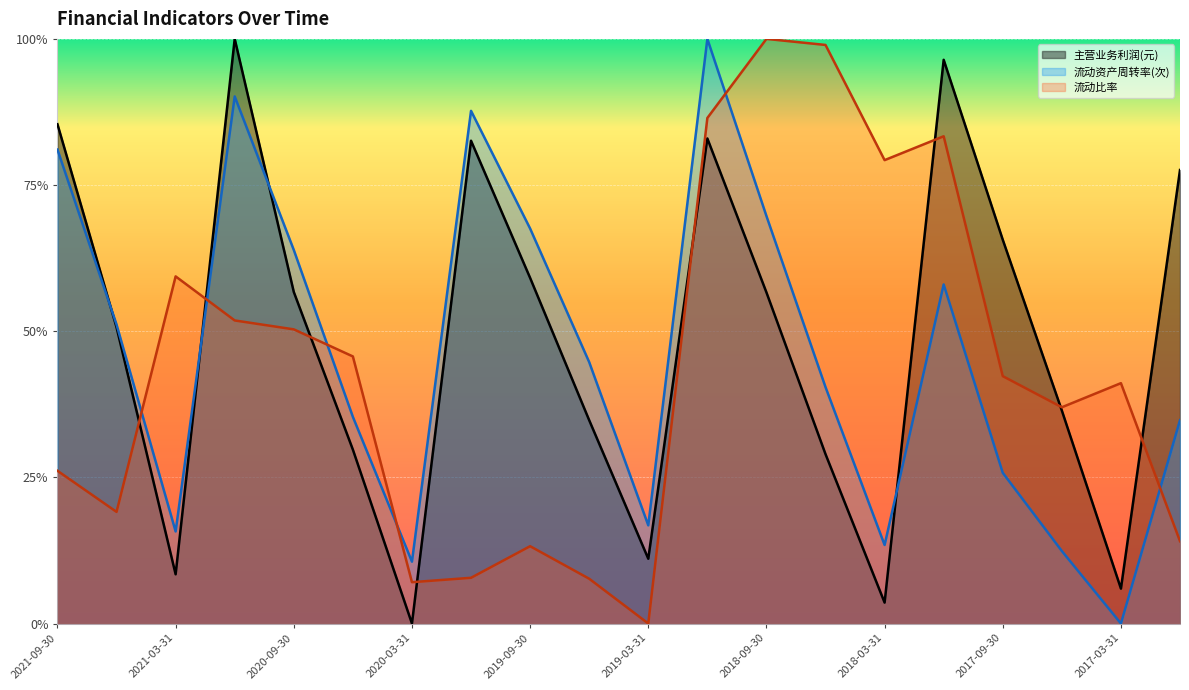

At which category is the sum across all series the highest?

2018-12-31